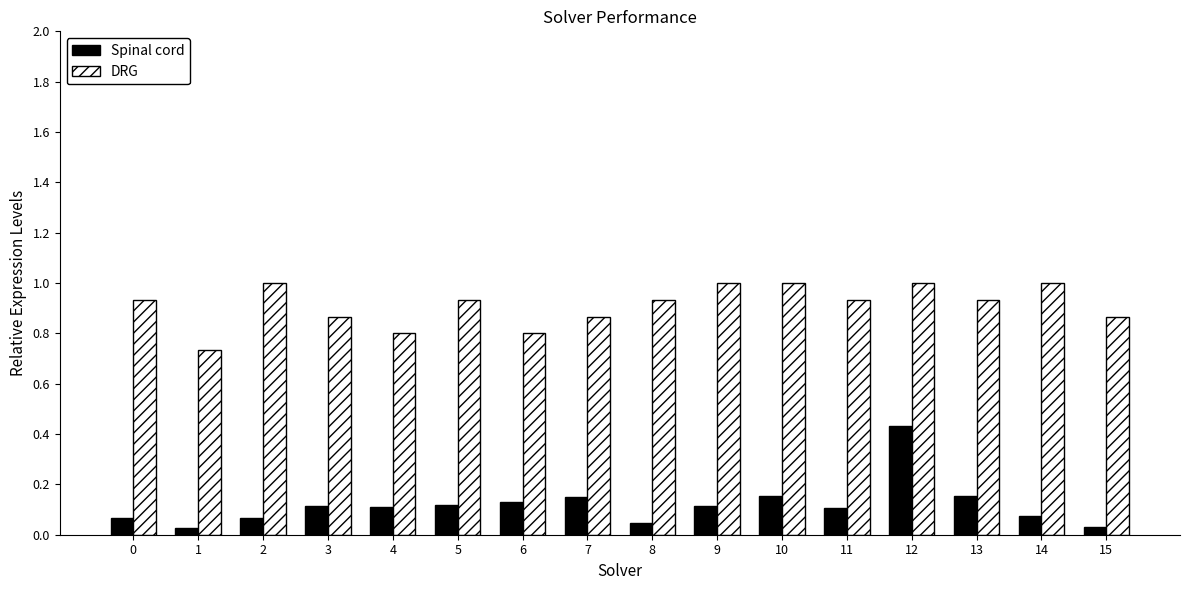

Which series has the largest range (max minus min)?

Spinal cord